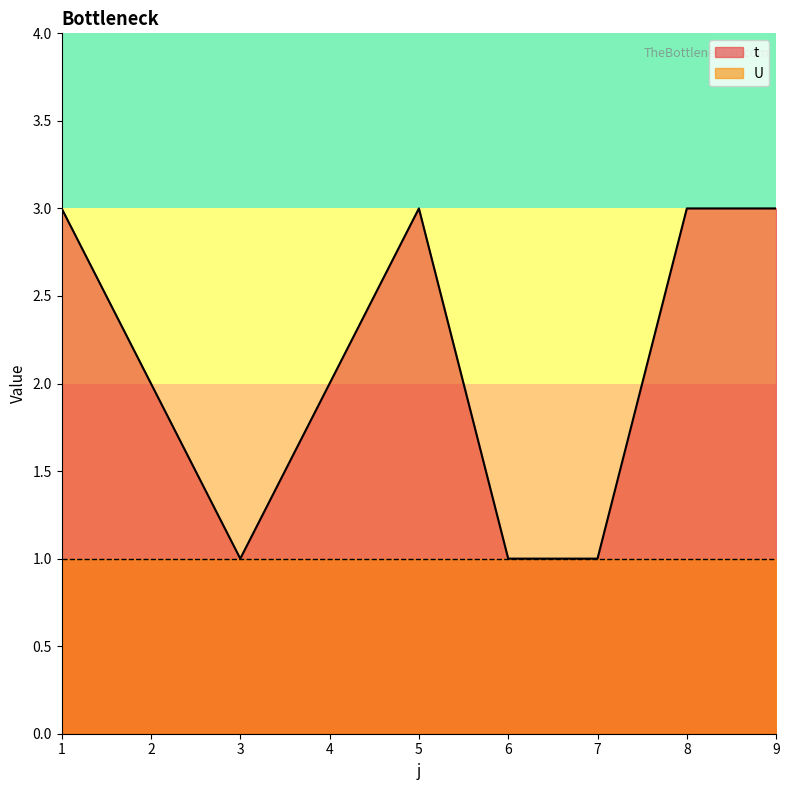

Where does the data first go above 2?

1